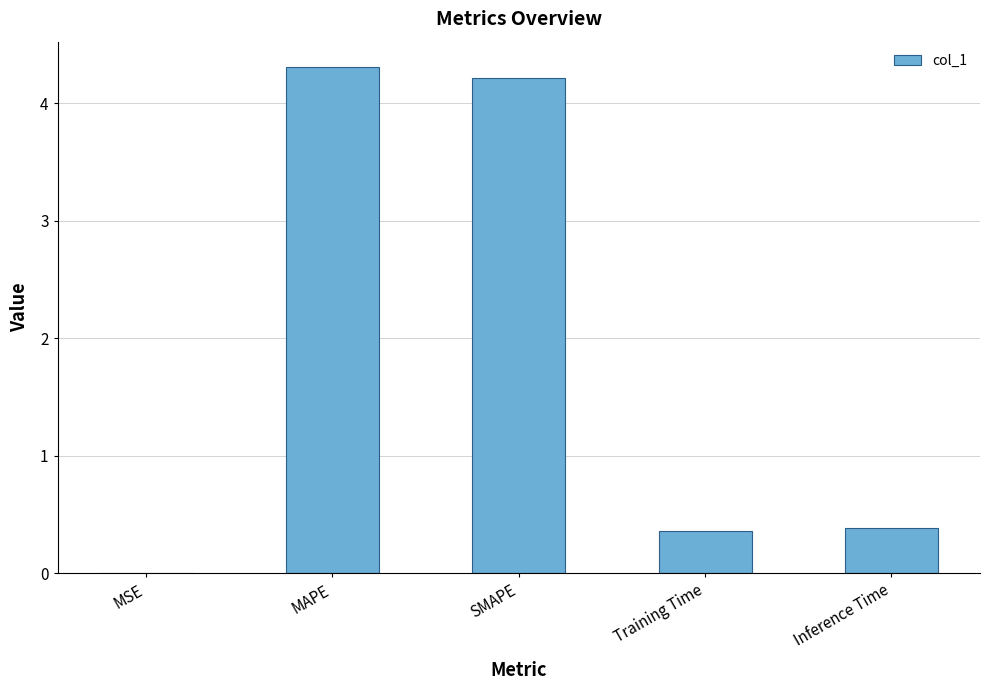

What is the sum of all values?

9.3